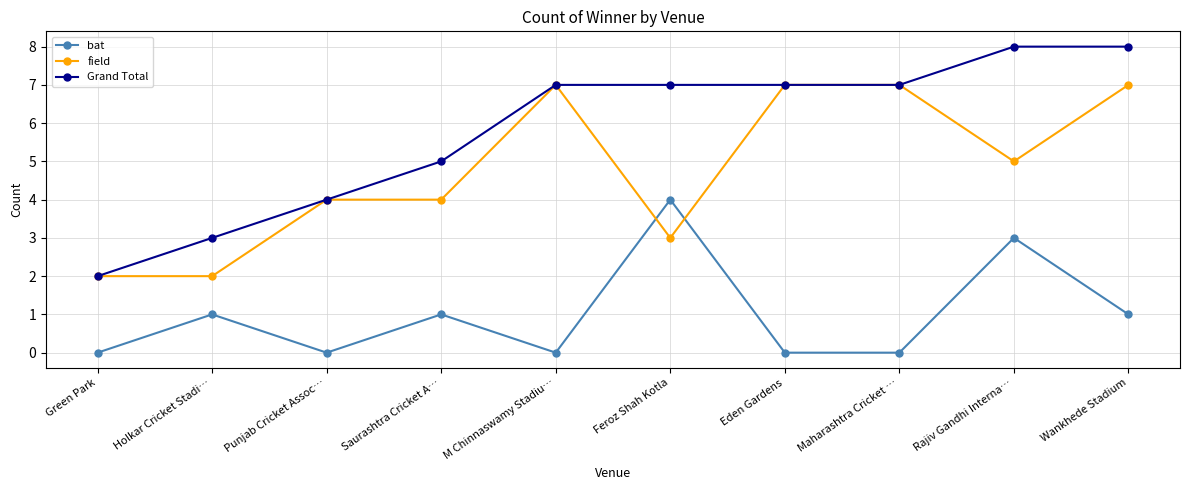

What position from the left is M Chinnaswamy Stadiu…?

5